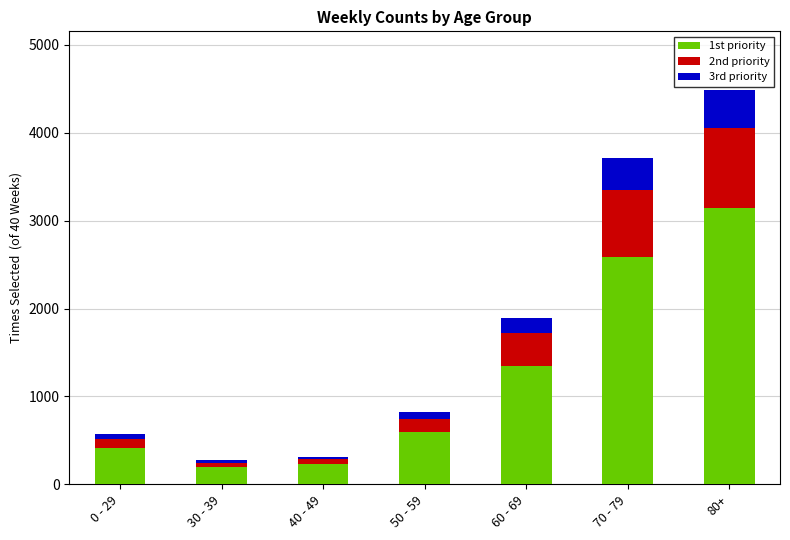

At which category is the sum across all series the highest?

80+